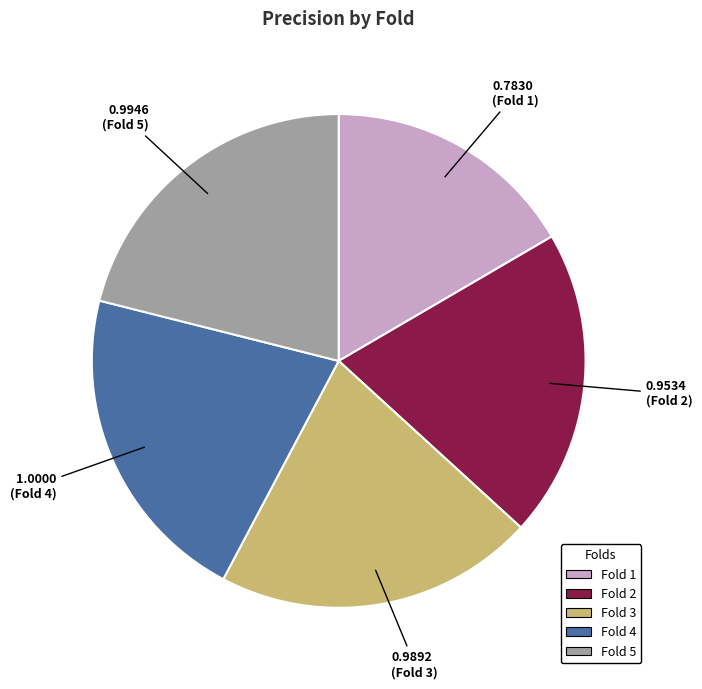

How many segments does this pie chart have?

5